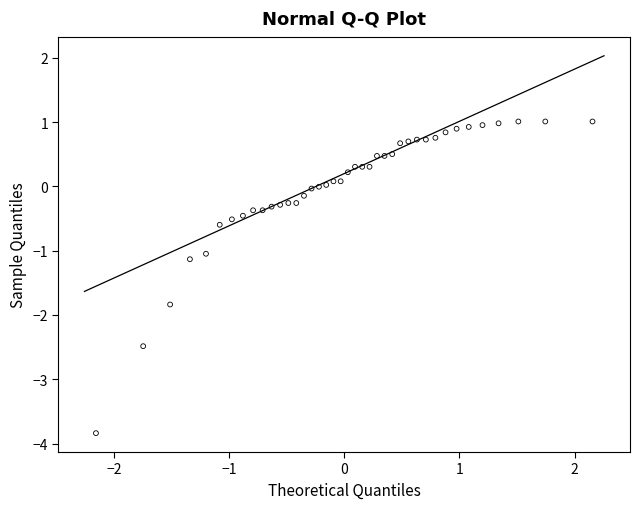

What is the range of X values (max minus min)?

4.3